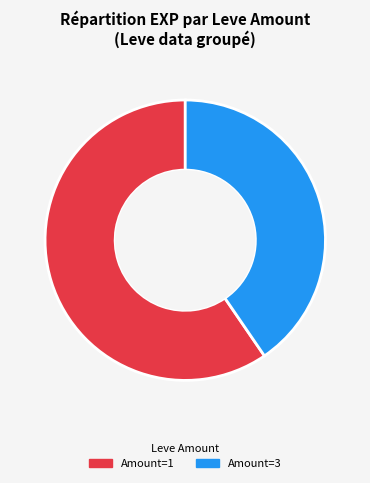

To the nearest percent, what is the average slice percentage?

50%